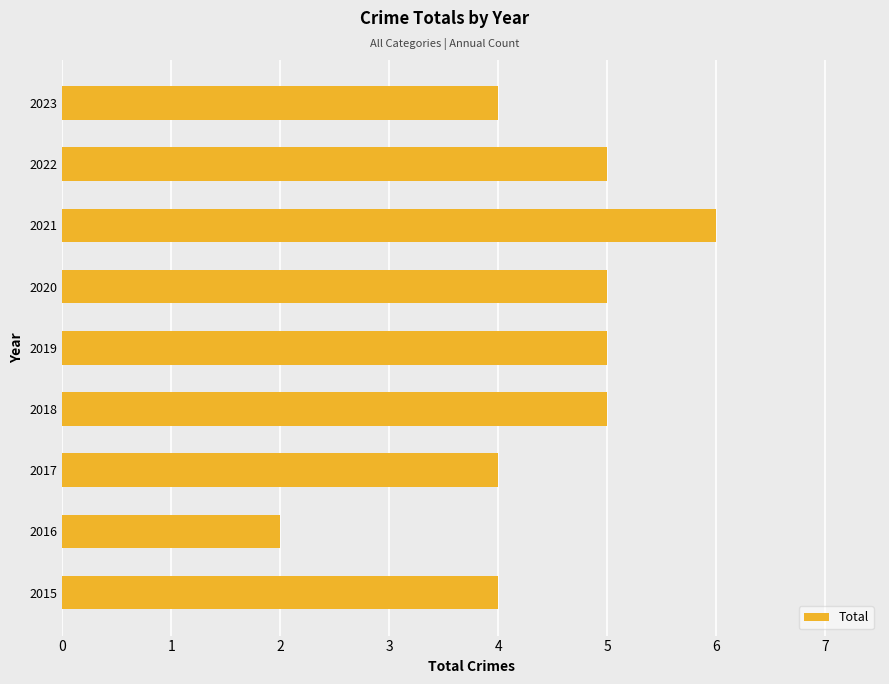

The chart shows a value of 4 at 2017. True or false?

True